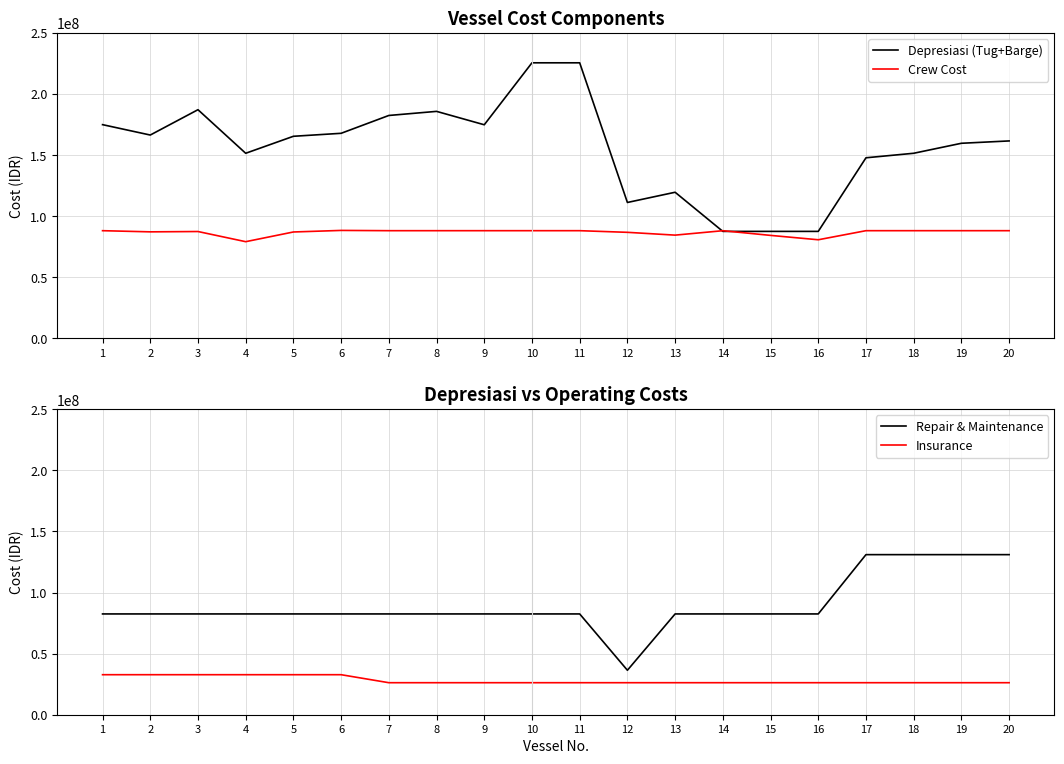

What is the sum of all Depresiasi (Tug+Barge) values?

3121221705